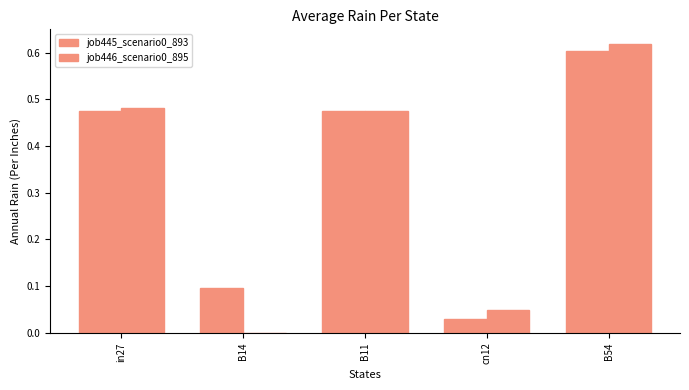

Count the number of data series in this chart.

2